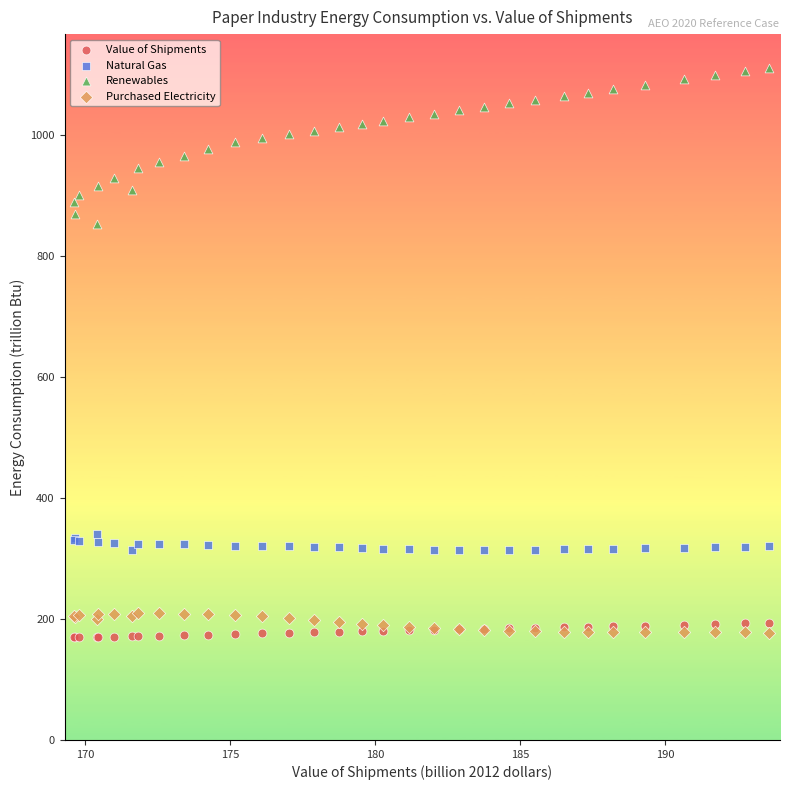

Which series contains the highest Y value?

Renewables